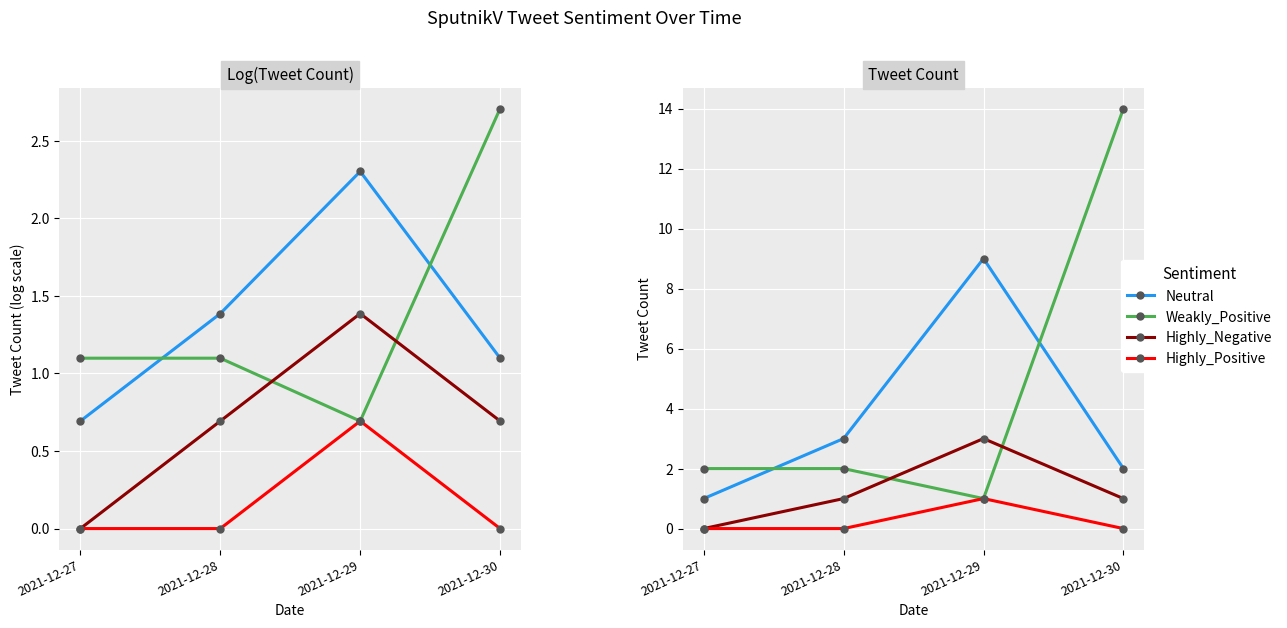

What is the value of the Neutral point at the 3rd from the left?

9